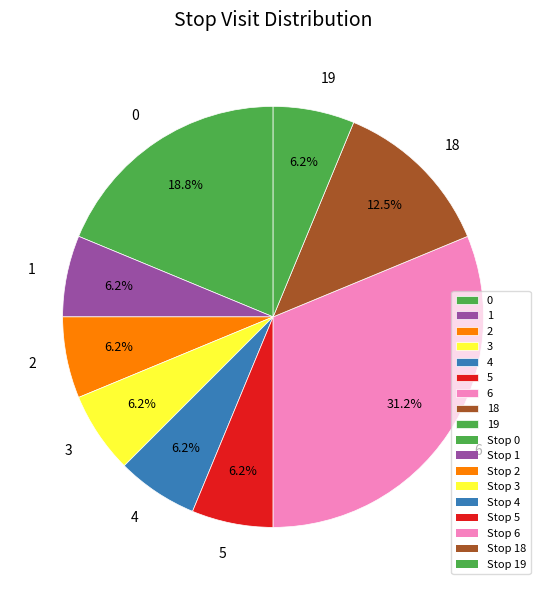

What is the ratio of the value at 5 to the value at 2?

1.0